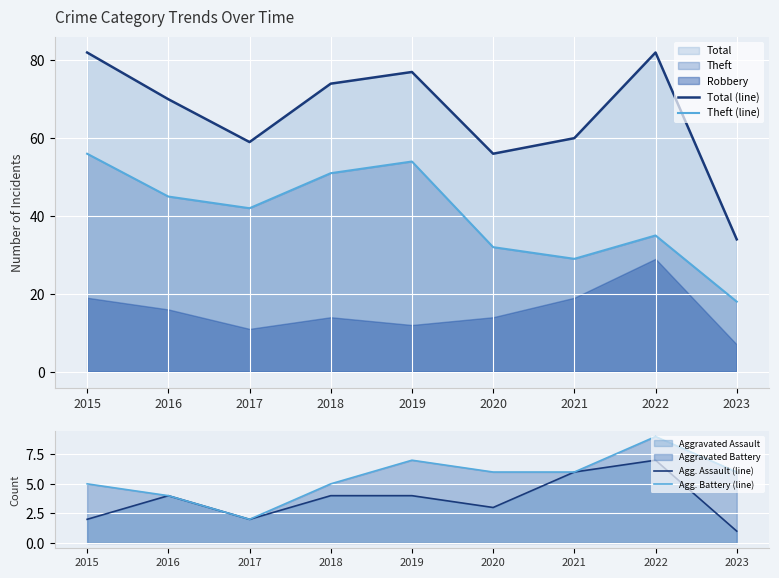

How many Agg. Assault (line) values are between 2 and 4?

6